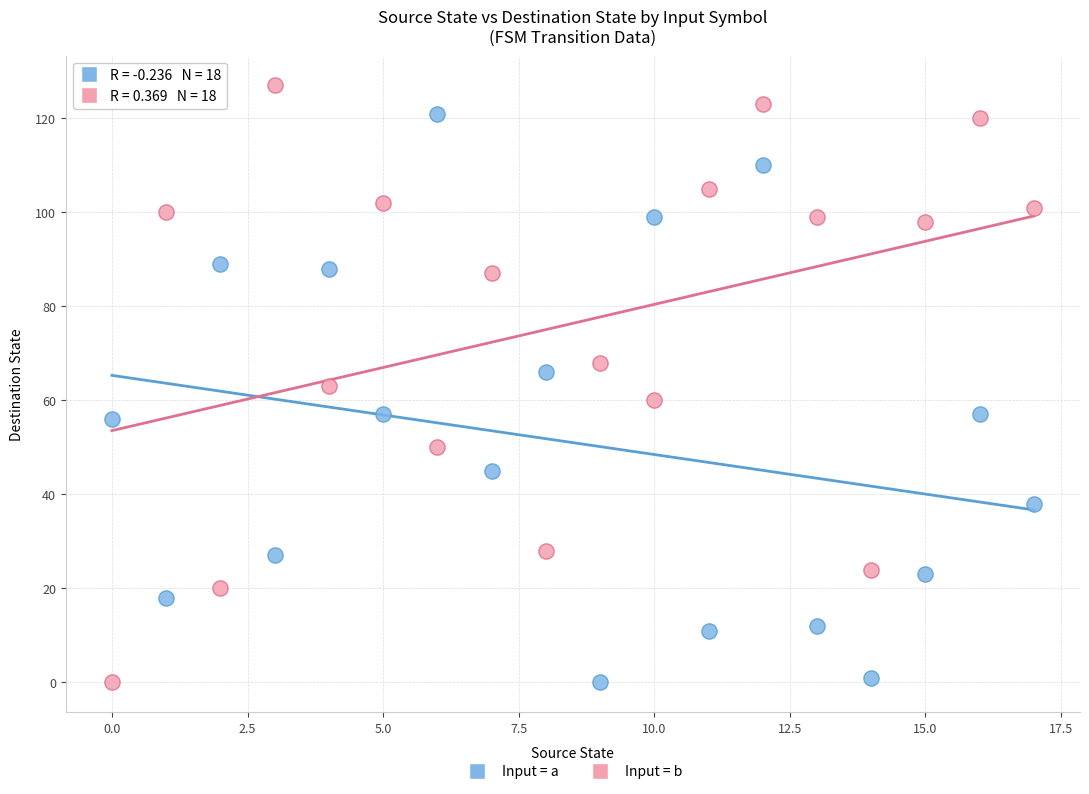

Which series reaches the maximum Y coordinate?

Input = b